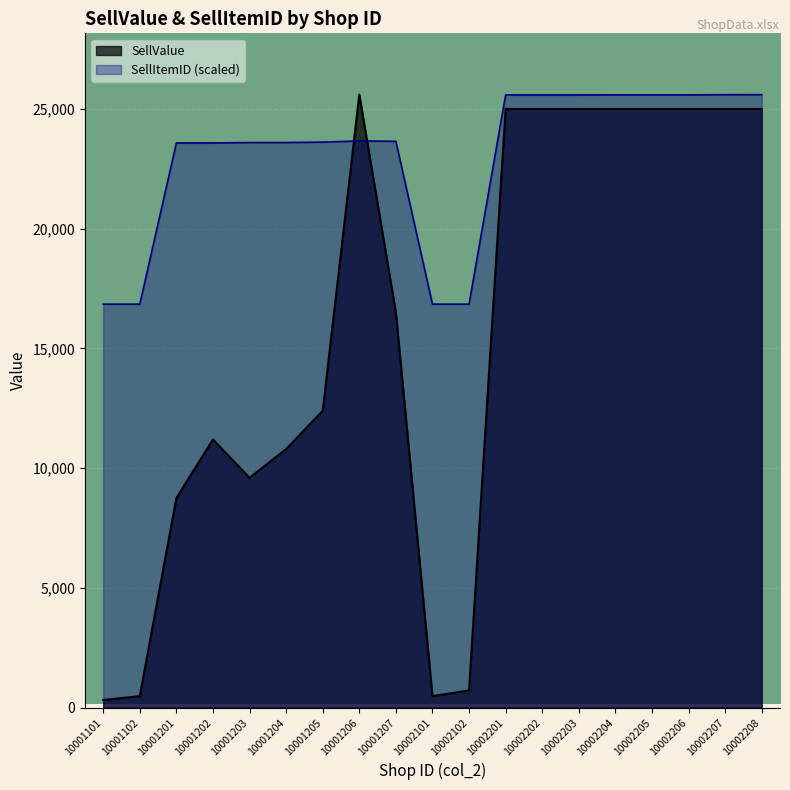

How many values in the SellValue series are below 16500?

9